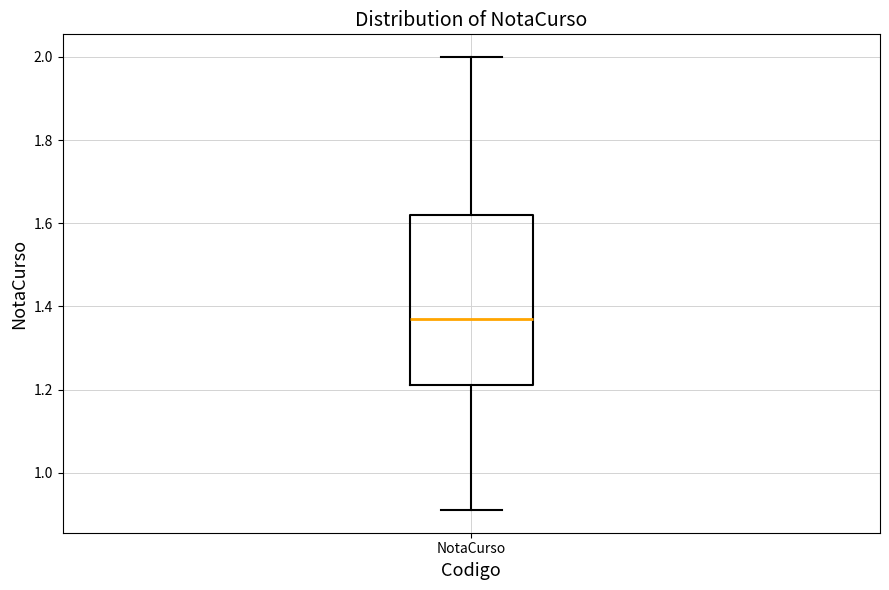

Read this box plot against the y-axis: the position of the median line, the range covered by the box, and the ends of both whiskers. The values are not printed on the chart, so give them approximately, as read against the axis.

median 1.38, box 1.22 to 1.62, whiskers 0.92 to 2.00